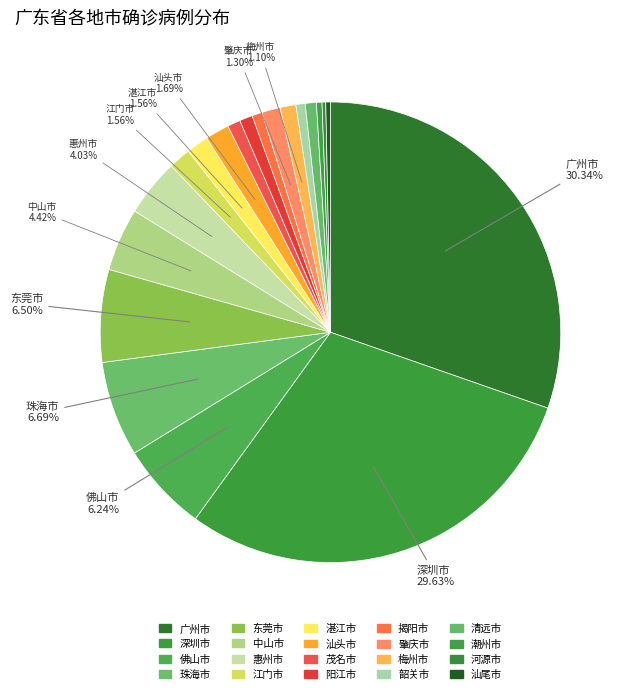

How many segments does this pie chart have?

20